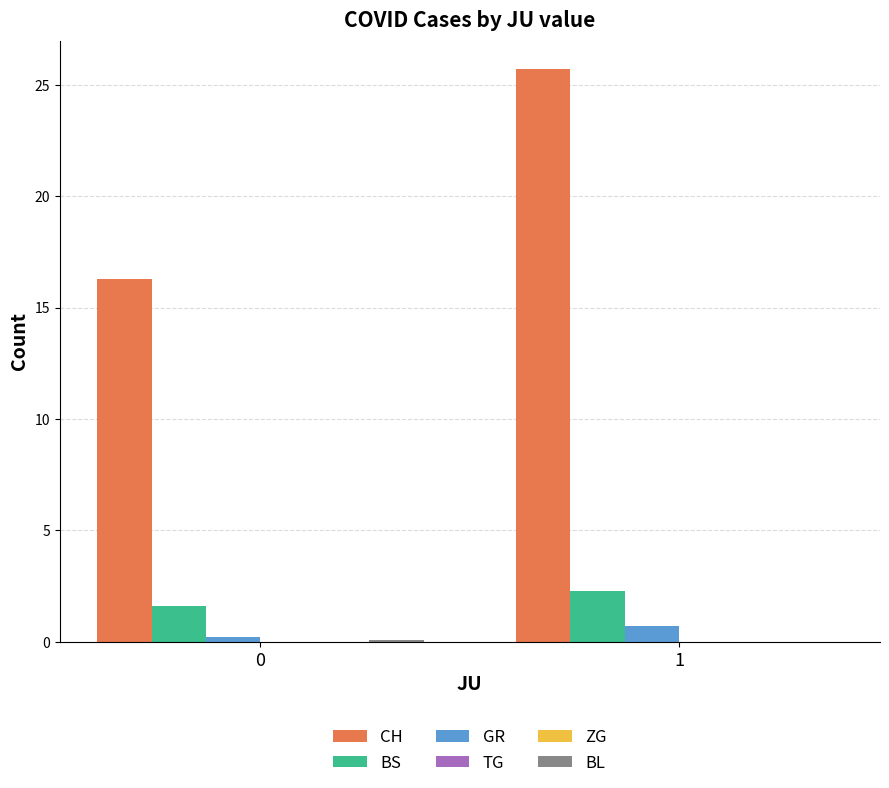

What is the value of the BL bar at the 1st from the left?

0.1